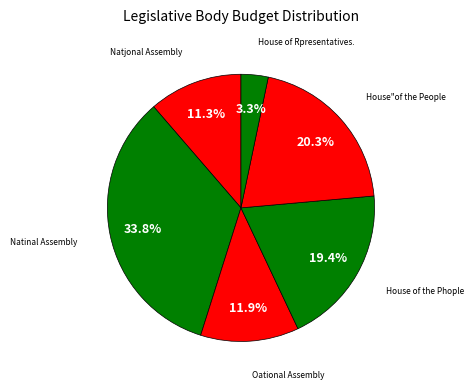

How many segments does this pie chart have?

6